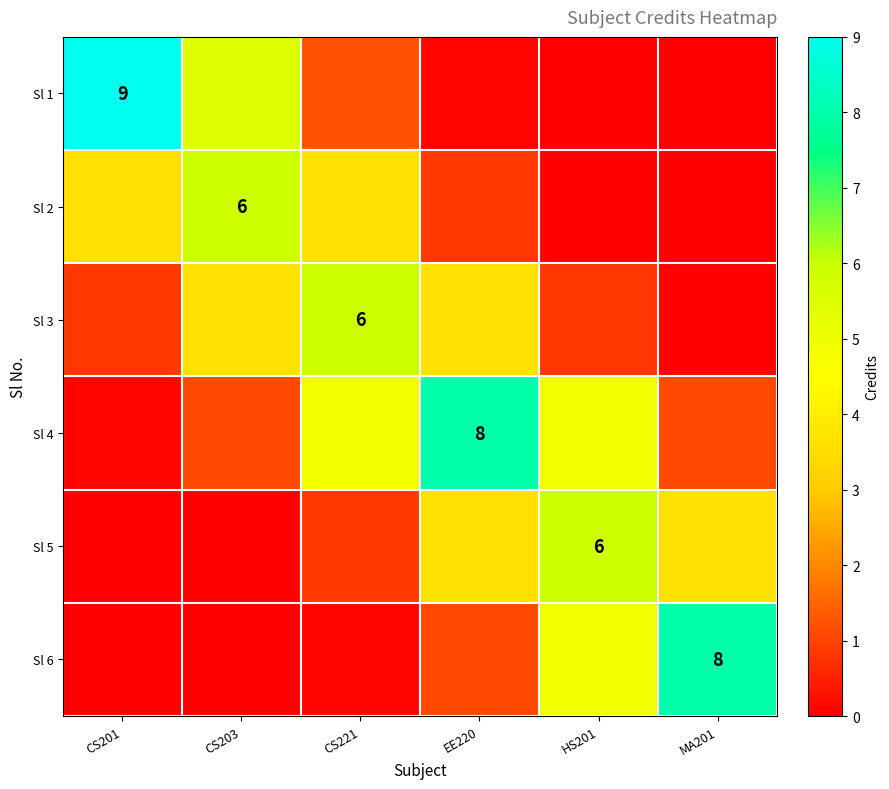

At MA201, list the series in order from smallest to largest.

Sl 1, Sl 2, Sl 3, Sl 4, Sl 5, Sl 6